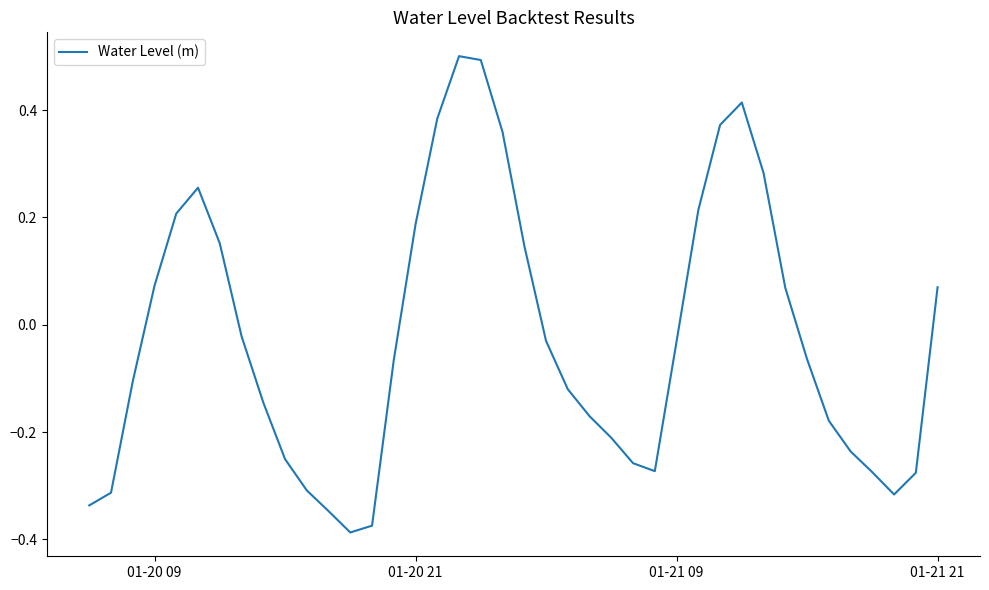

Does the chart have visible grid lines?

No